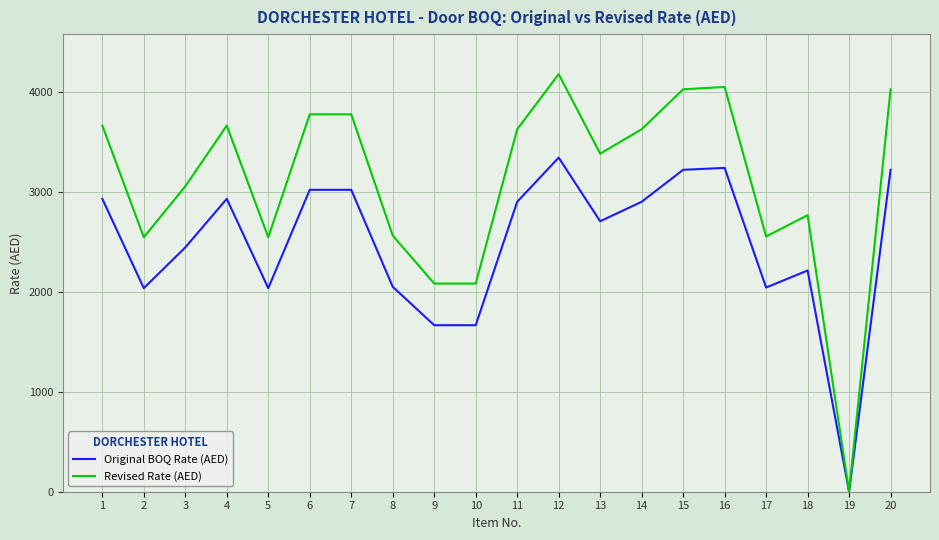

List the series in order of their overall mean, highest first.

Revised Rate (AED), Original BOQ Rate (AED)